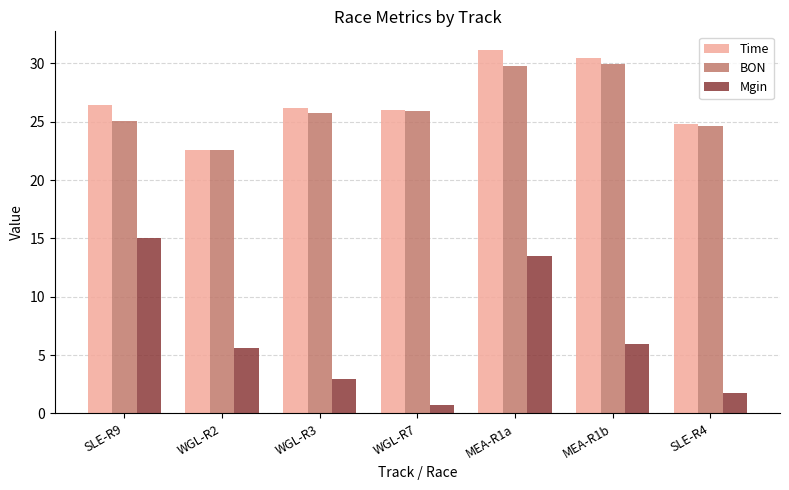

What are all the series names shown in the legend?

Time, BON, Mgin